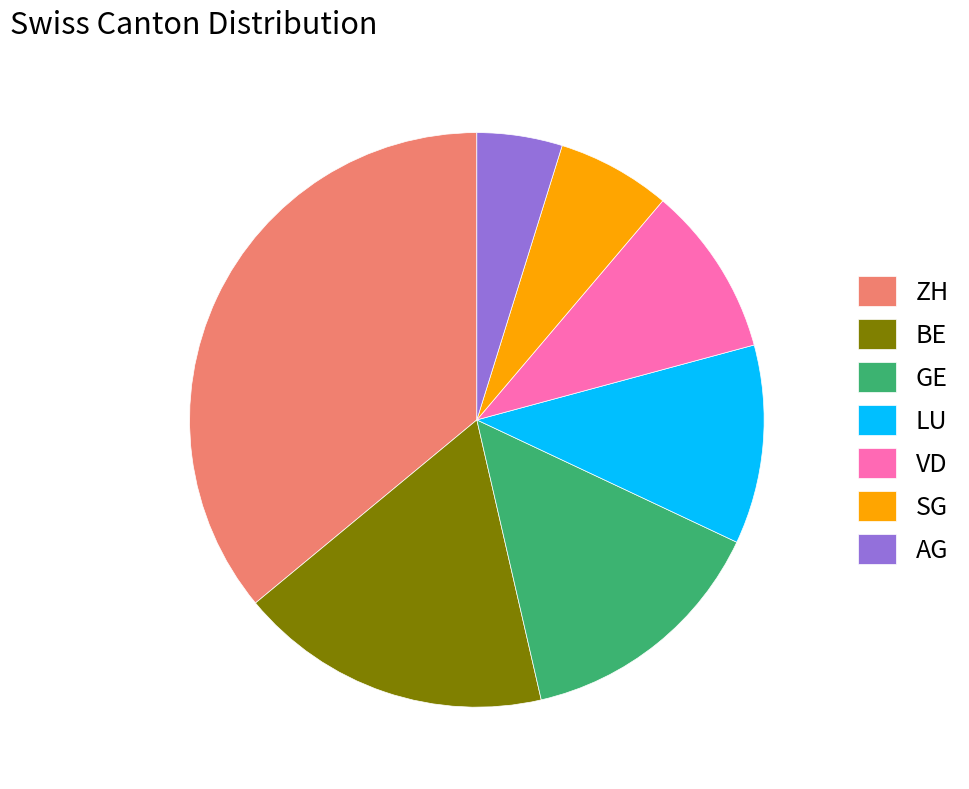

Which slice is the smallest?

AG